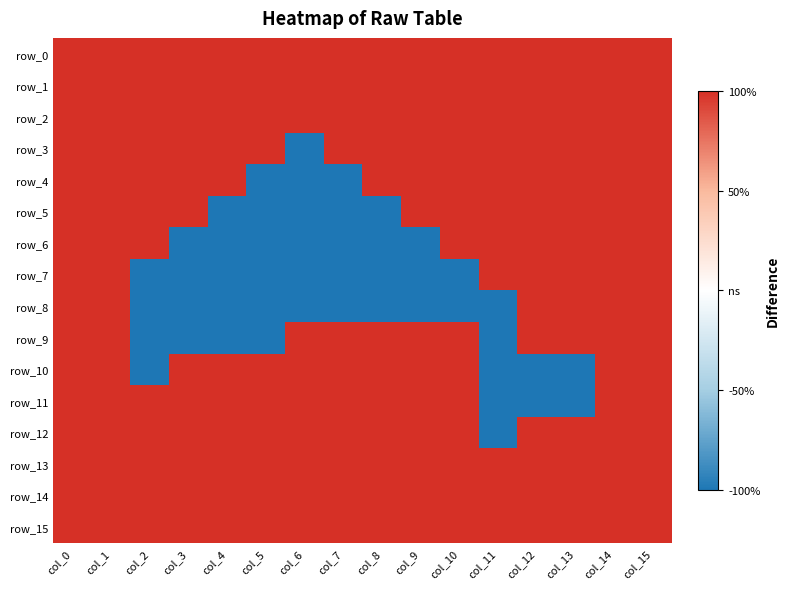

Reading right to left, transcribe all the data shown in this chart.

row_0: 1	1	1	1	1	1	1	1	1	1	1	1	1	1	1	1
row_1: 1	1	1	1	1	1	1	1	1	1	1	1	1	1	1	1
row_2: 1	1	1	1	1	1	1	1	1	1	1	1	1	1	1	1
row_3: 1	1	1	1	1	1	1	1	1	-1	1	1	1	1	1	1
row_4: 1	1	1	1	1	1	1	1	-1	-1	-1	1	1	1	1	1
row_5: 1	1	1	1	1	1	1	-1	-1	-1	-1	-1	1	1	1	1
row_6: 1	1	1	1	1	1	-1	-1	-1	-1	-1	-1	-1	1	1	1
row_7: 1	1	1	1	1	-1	-1	-1	-1	-1	-1	-1	-1	-1	1	1
row_8: 1	1	1	1	-1	-1	-1	-1	-1	-1	-1	-1	-1	-1	1	1
row_9: 1	1	1	1	-1	1	1	1	1	1	-1	-1	-1	-1	1	1
row_10: 1	1	-1	-1	-1	1	1	1	1	1	1	1	1	-1	1	1
row_11: 1	1	-1	-1	-1	1	1	1	1	1	1	1	1	1	1	1
row_12: 1	1	1	1	-1	1	1	1	1	1	1	1	1	1	1	1
row_13: 1	1	1	1	1	1	1	1	1	1	1	1	1	1	1	1
row_14: 1	1	1	1	1	1	1	1	1	1	1	1	1	1	1	1
row_15: 1	1	1	1	1	1	1	1	1	1	1	1	1	1	1	1